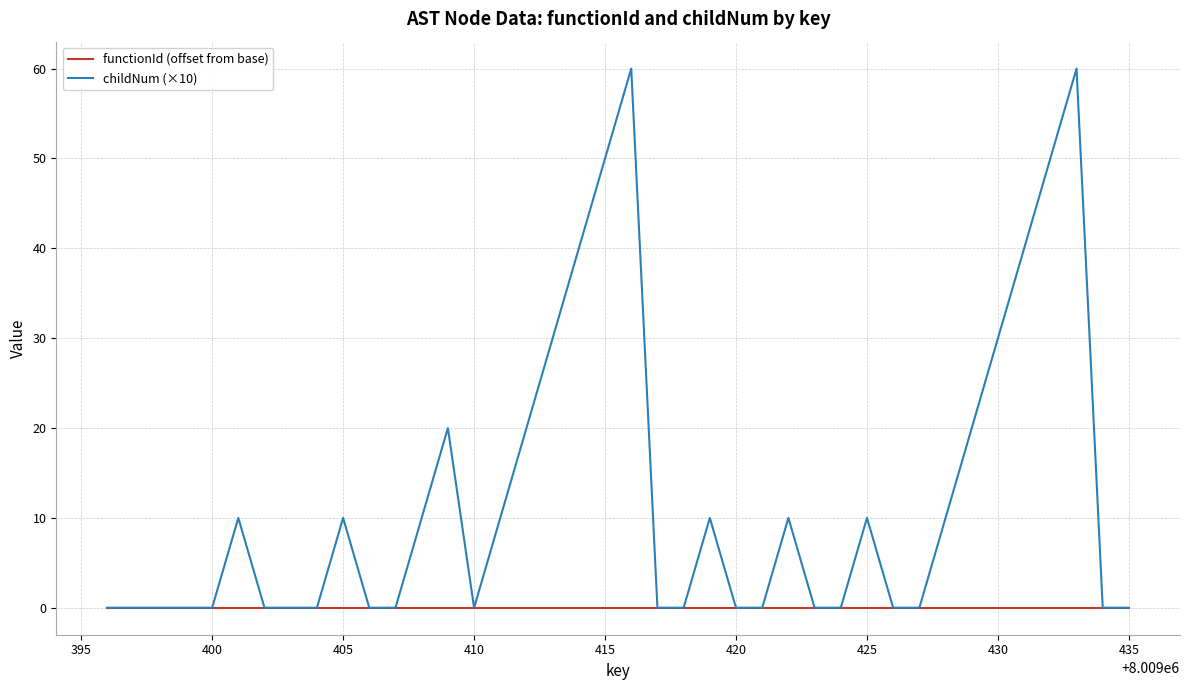

Which series has the largest total across all categories?

childNum (×10)